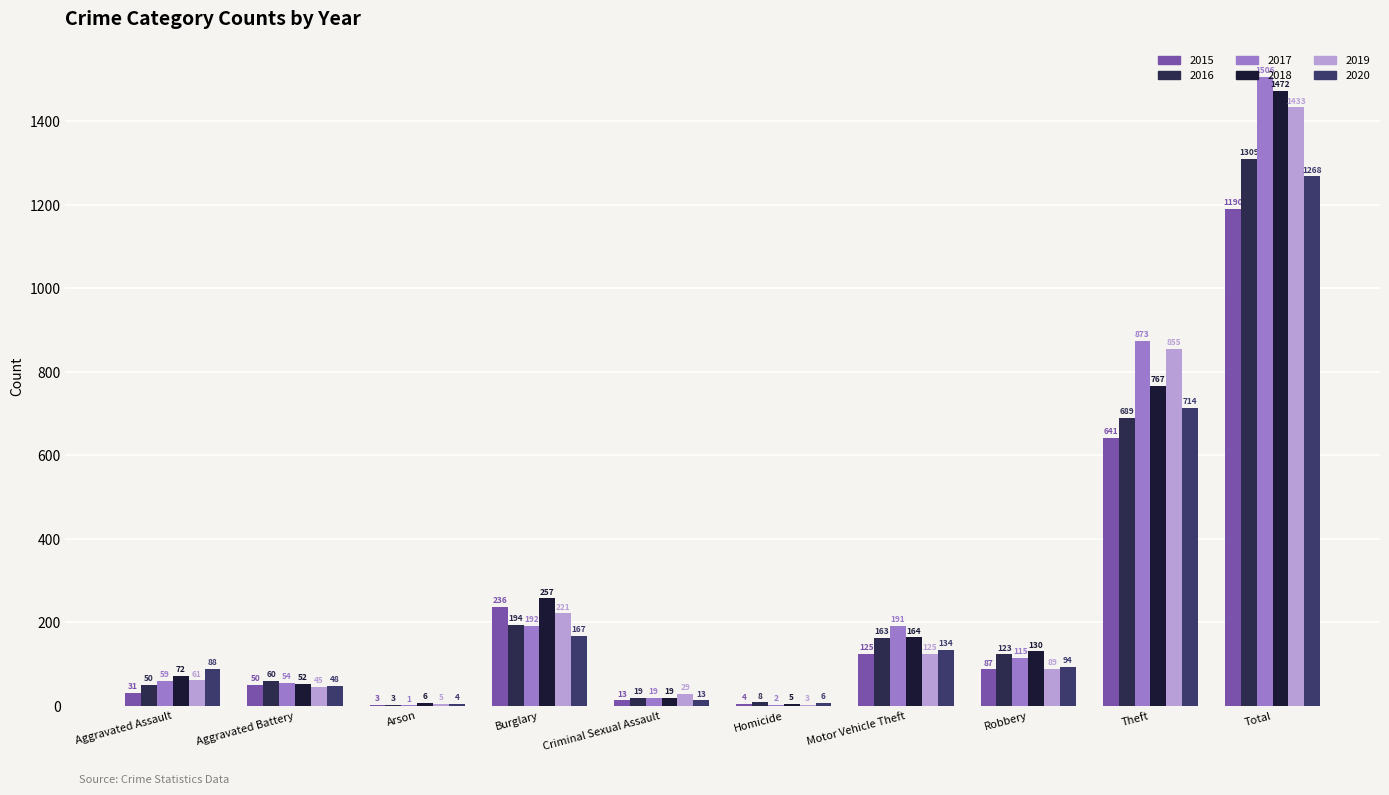

What is the label of the 7th bar from the left?

Motor Vehicle Theft